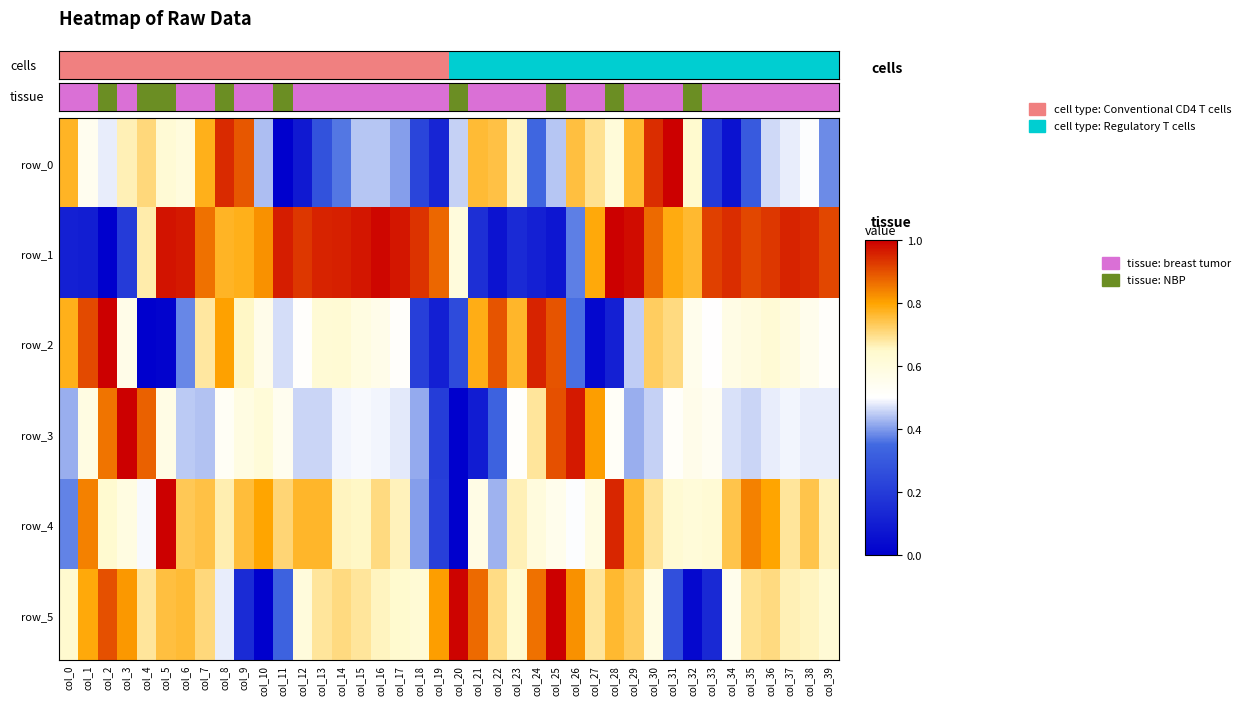

Between col_16 and col_22, which is larger?

col_22